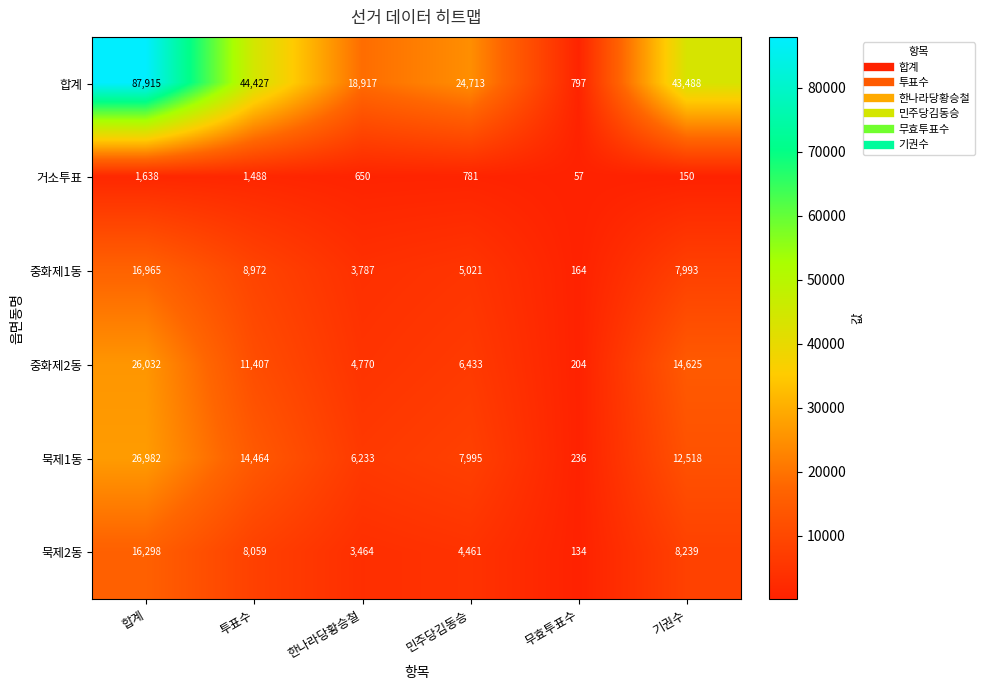

Between 합계 and 무효투표수, which series saw the biggest shift?

합계